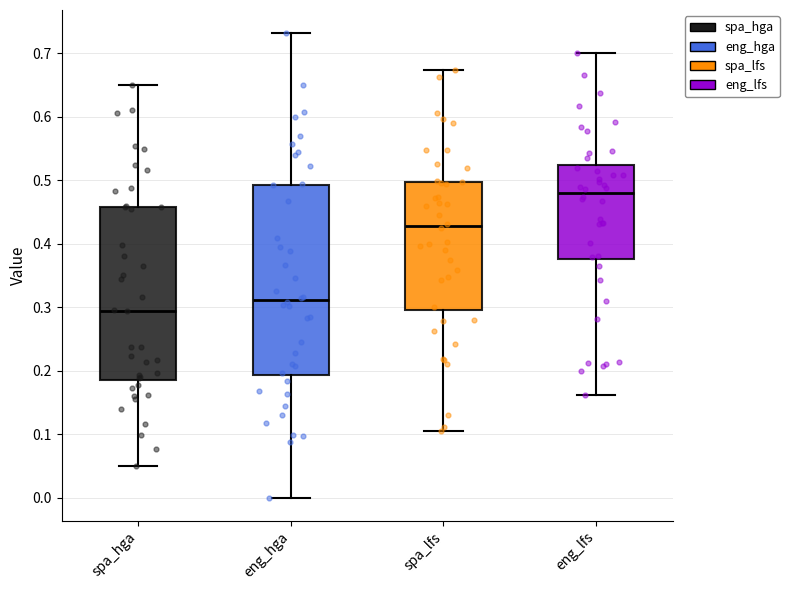

Comparing the boxes themselves (not the whiskers), which one is the tallest?

eng_hga